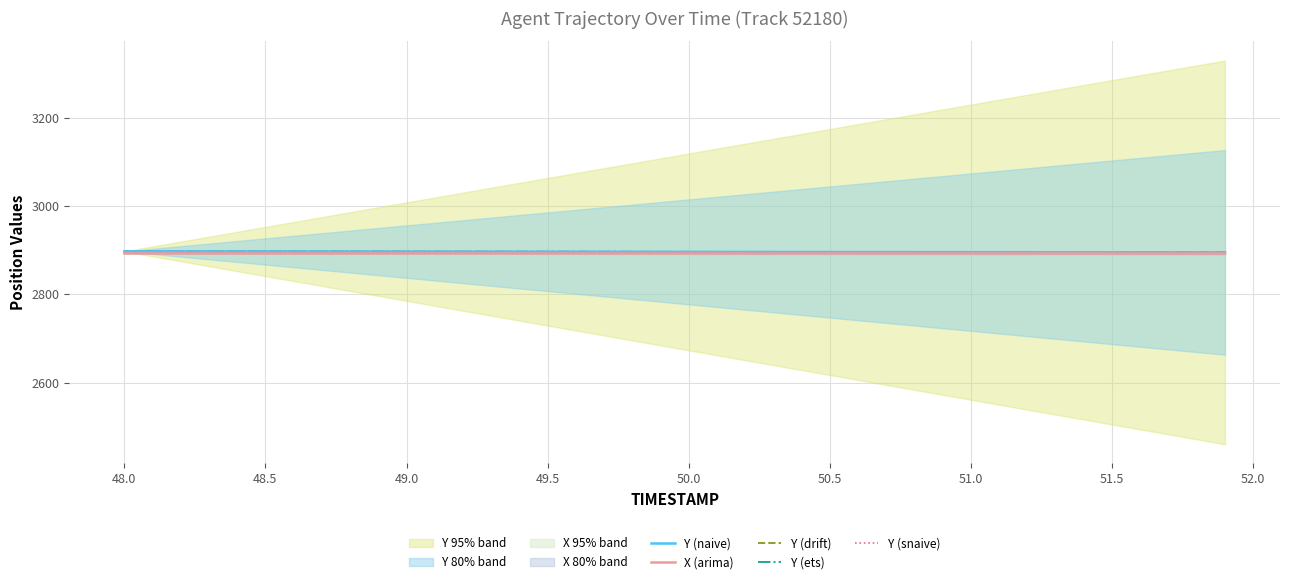

The Y (snaive) series shows 2897.1 at 48.0. True or false?

True